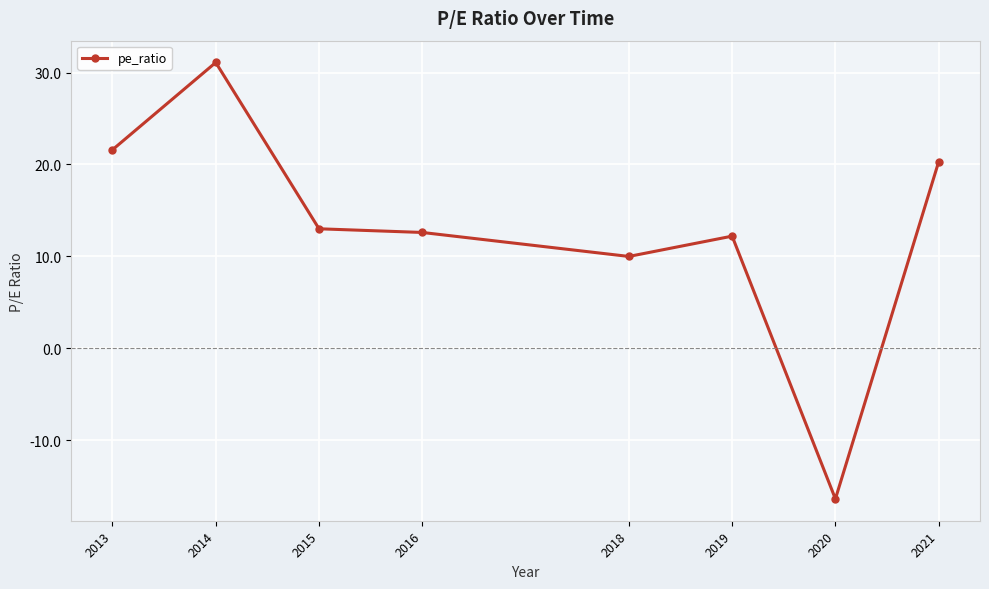

What is the average value?

13.0